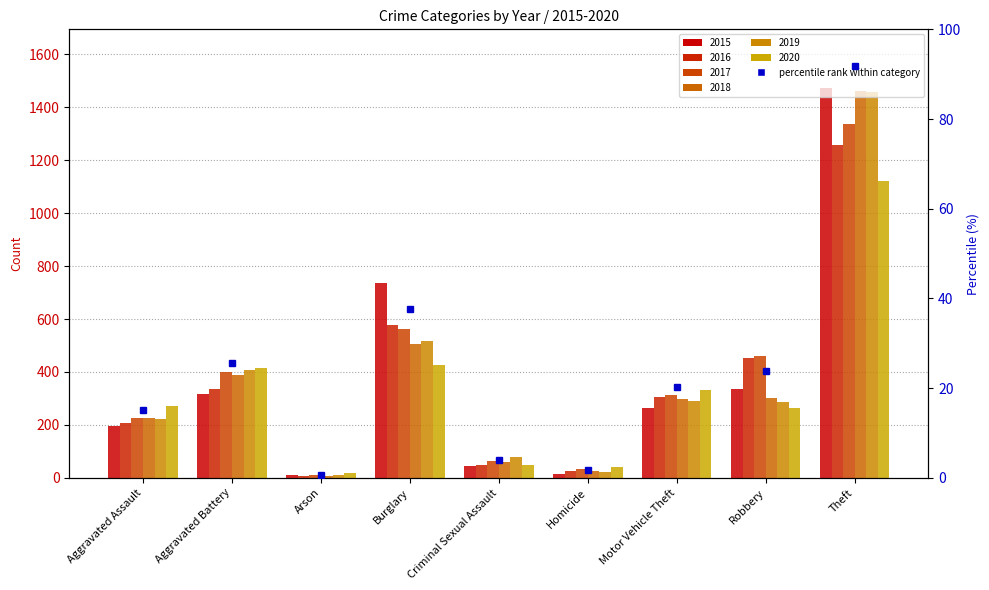

Rank the series at Arson from lowest to highest value.

2016, 2018, 2015, 2017, 2019, 2020